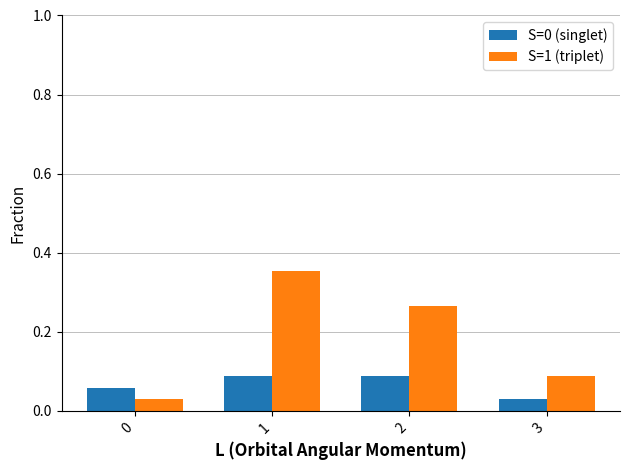

Which label corresponds to the largest value in the chart?

1